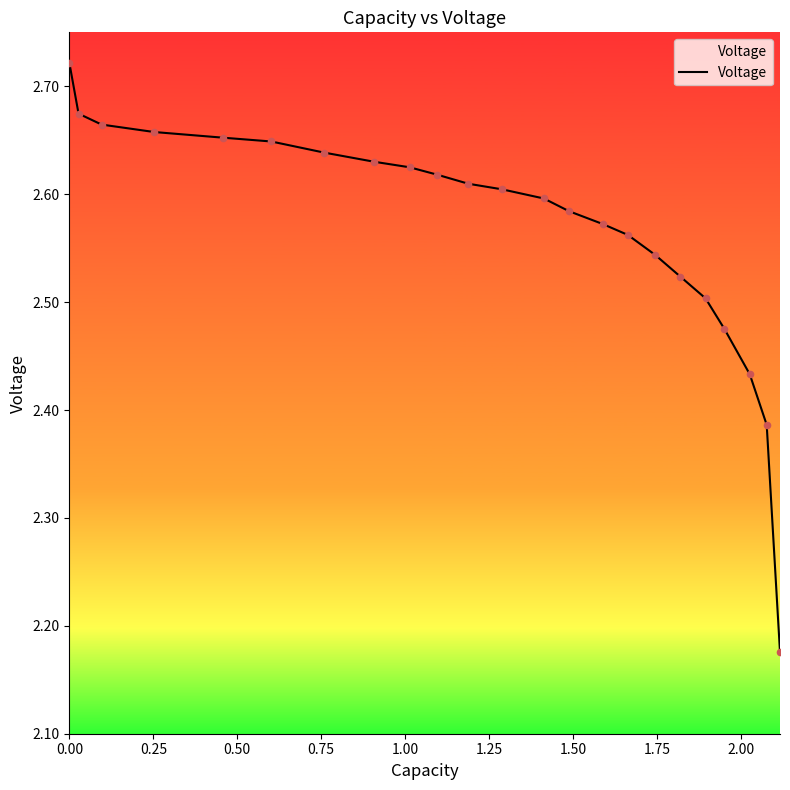

What is the difference between the maximum and minimum values?

0.5